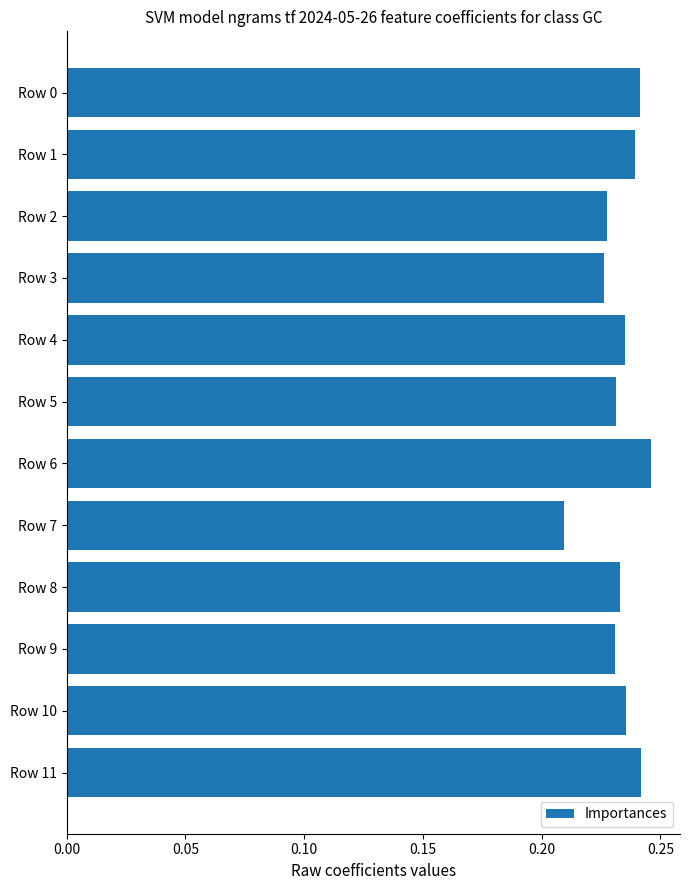

Which category has the lowest value across all series?

Row 7